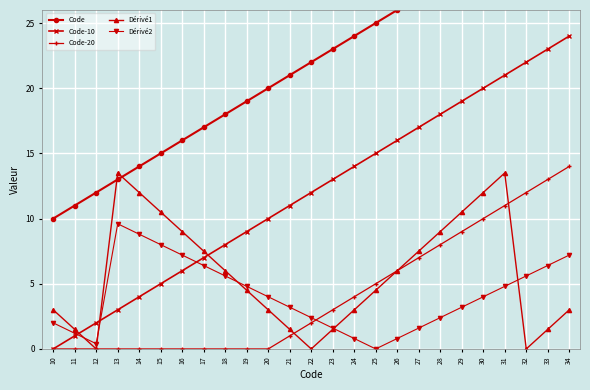

What is the spread (max minus min) of values at 23?

21.5